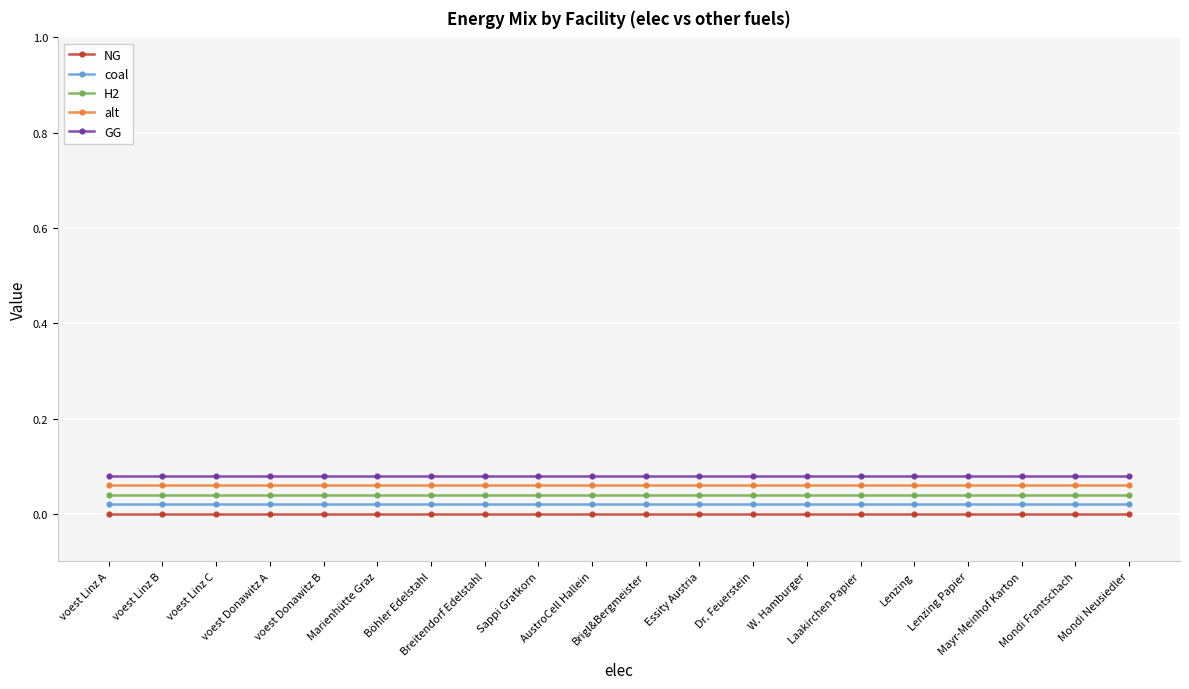

What is the sum of all coal values?

0.4